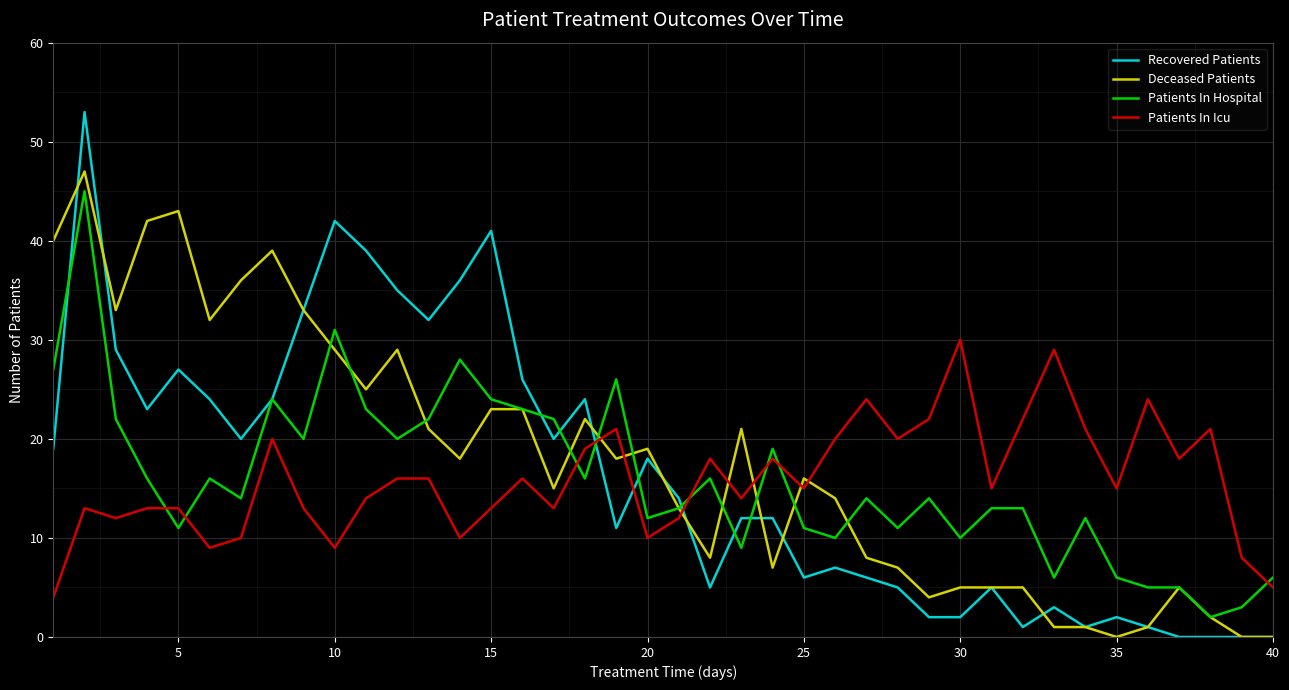

Which series has the widest spread of values?

Recovered Patients